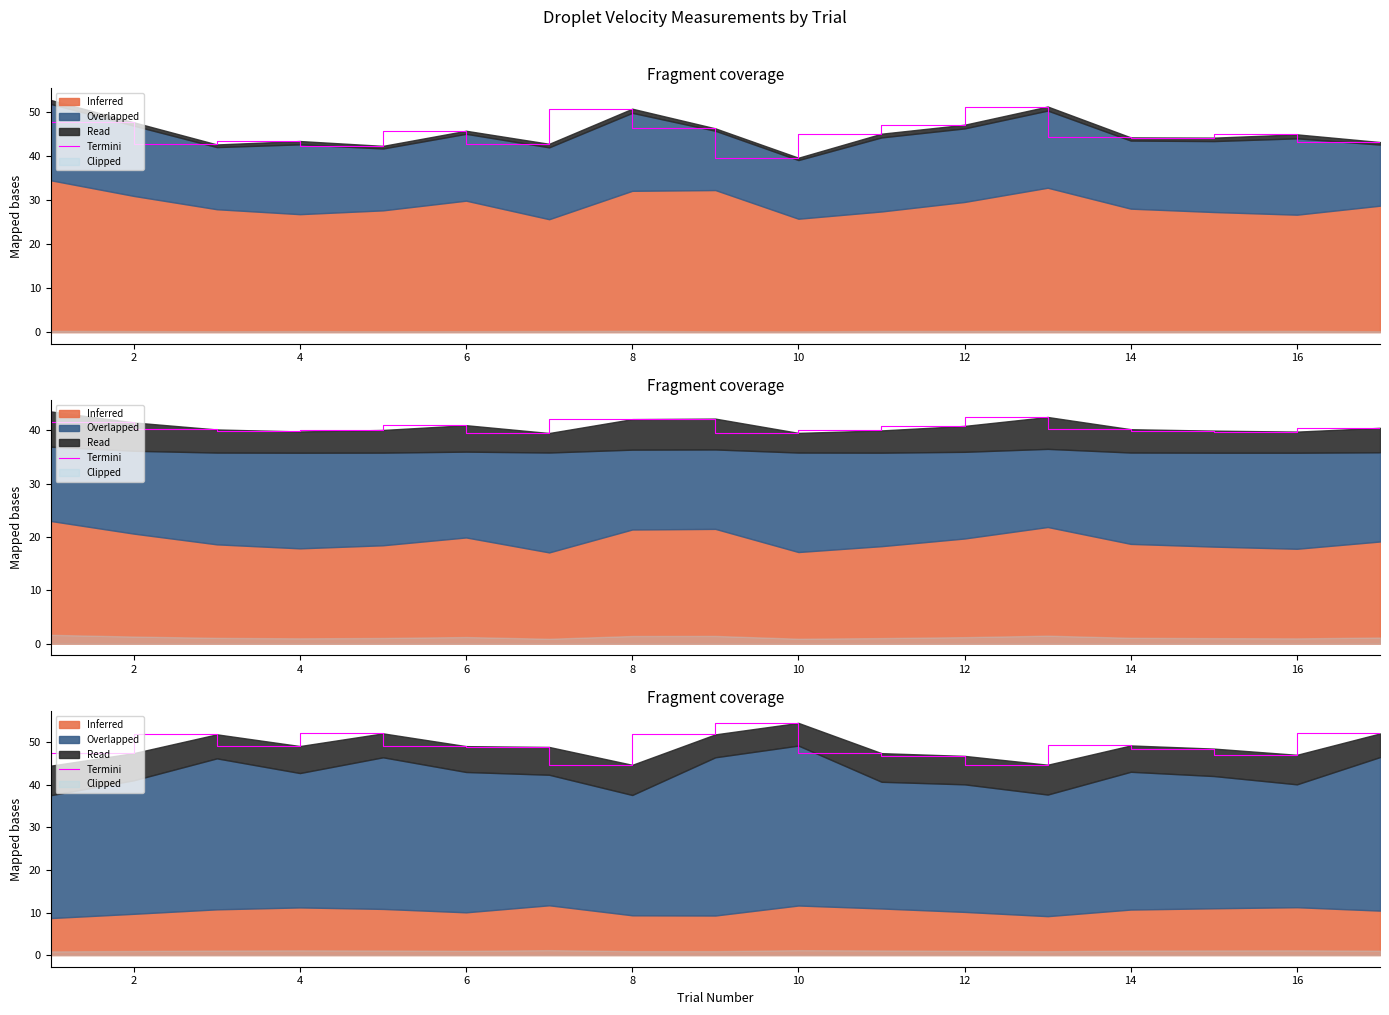

What is the maximum value shown in the chart?

54.5